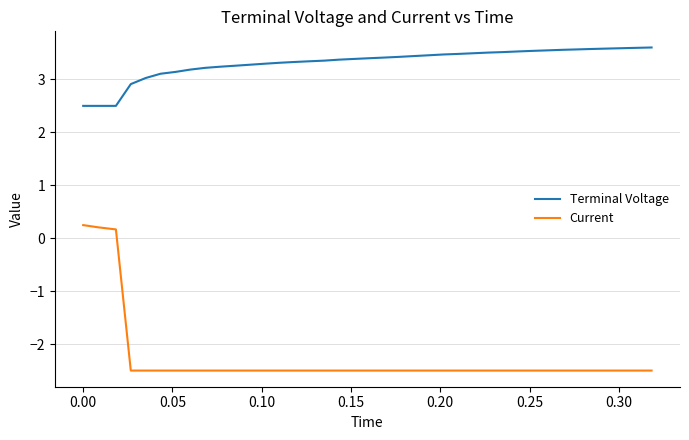

Which series has the largest total across all categories?

Terminal Voltage